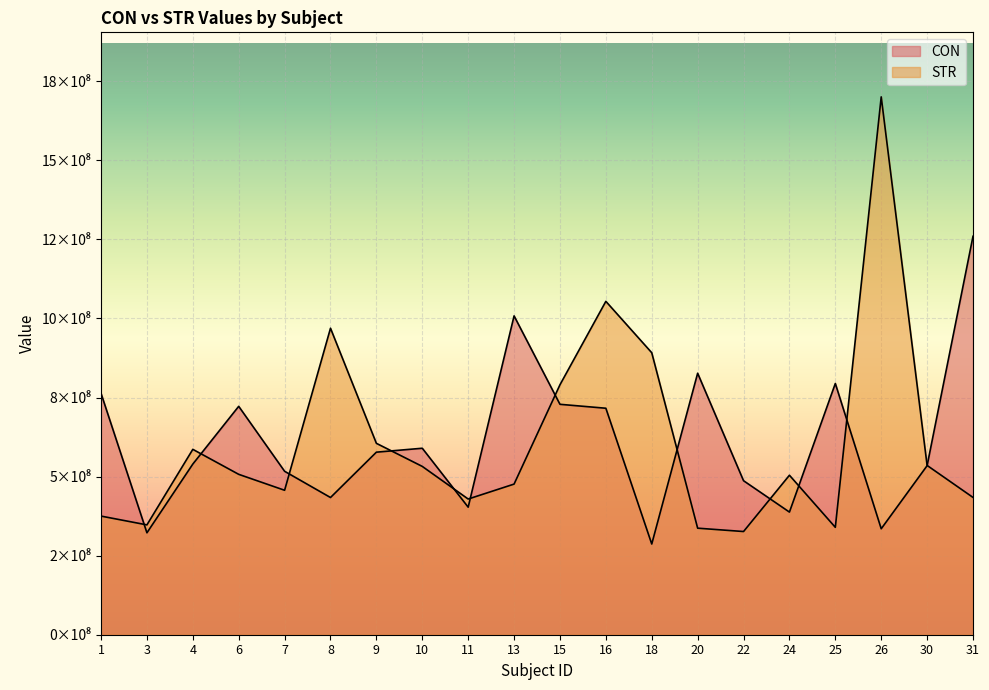

Where is the first local minimum for STR?

3